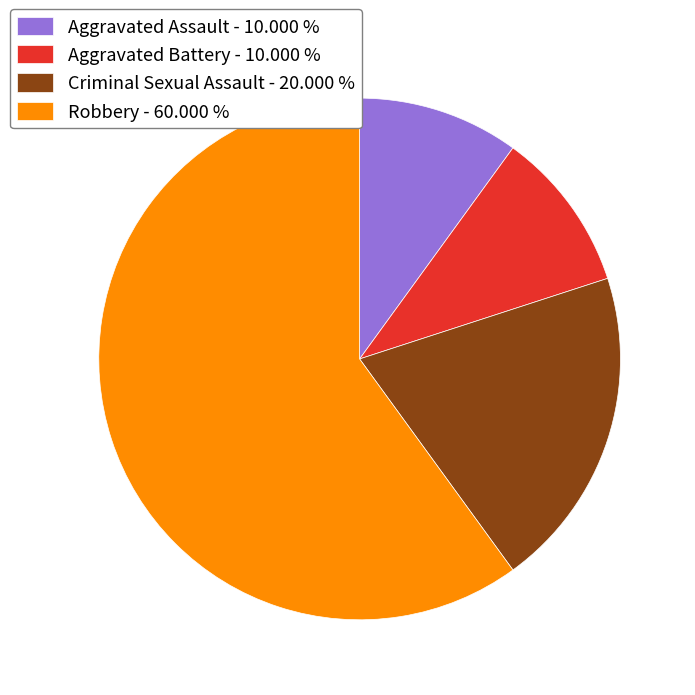

Do Aggravated Assault - 10.000 % and Criminal Sexual Assault - 20.000 % together represent more than half of the pie?

No